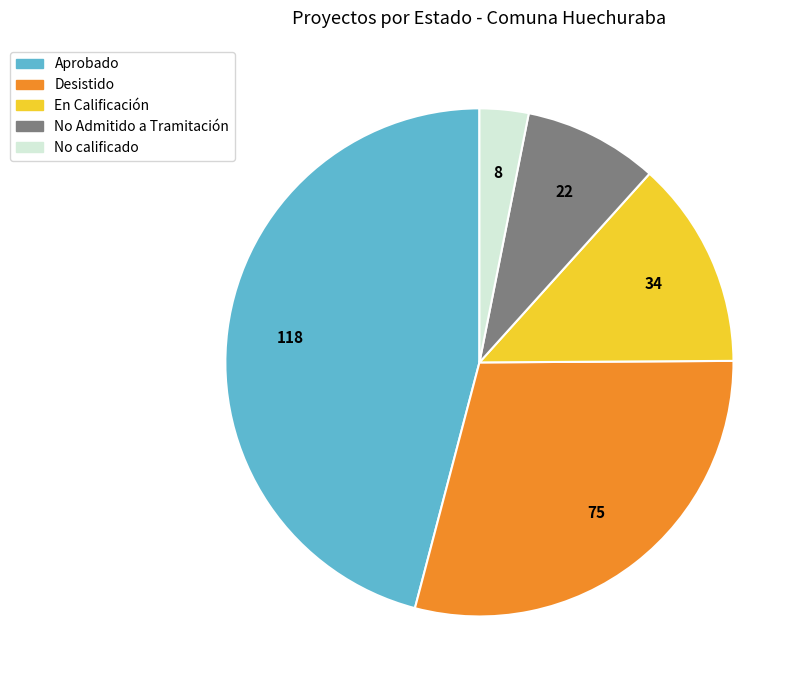

How many segments does this pie chart have?

5